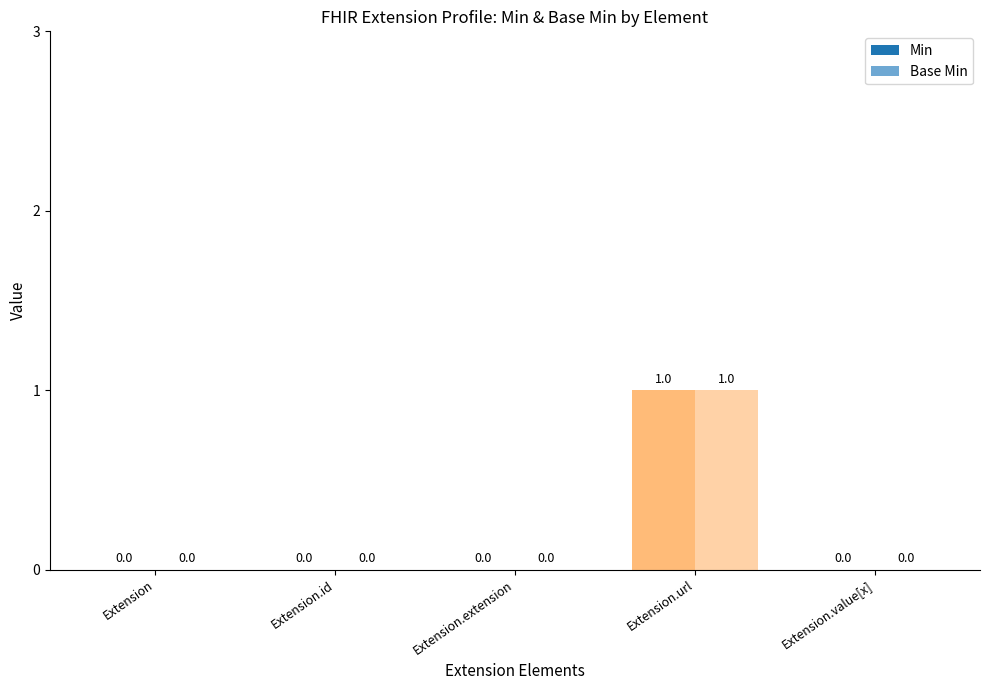

How many Min values are between 0 and 1?

5